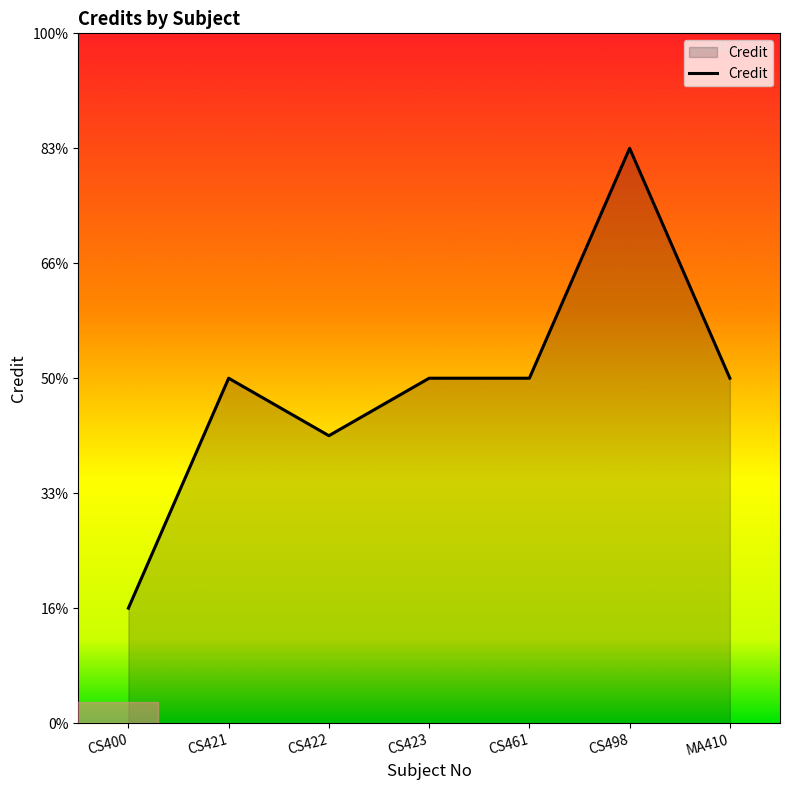

Where does the data first go above 6?

CS498